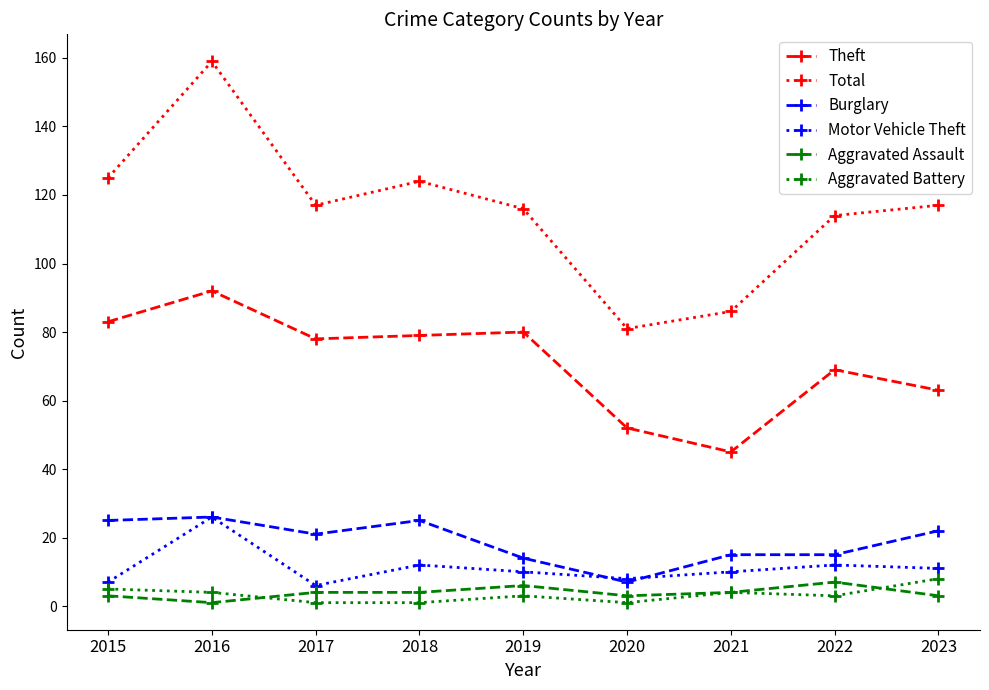

What is the sum of the Burglary values at 2019 and 2017?

35